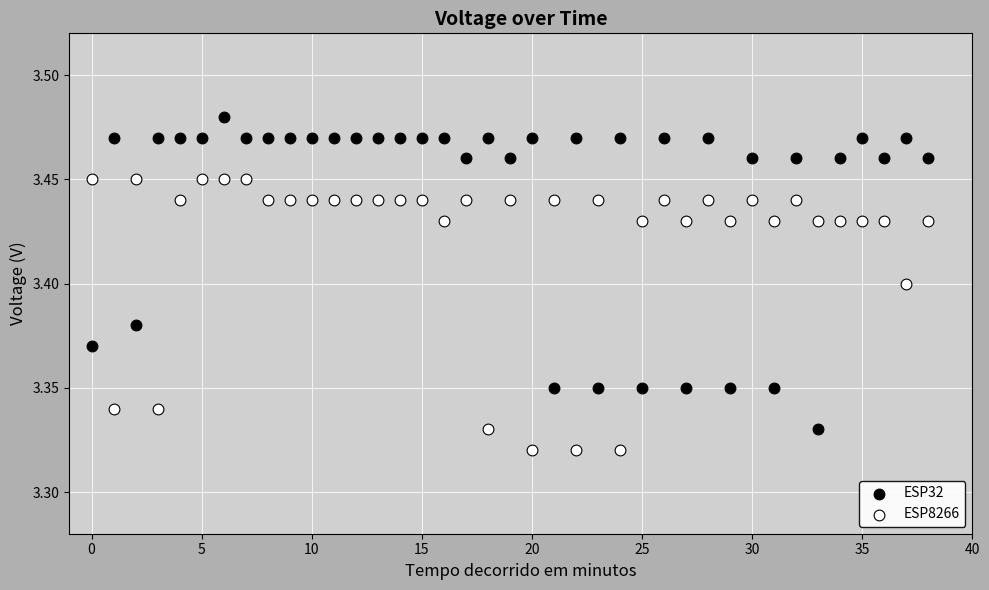

Which series contains the highest Y value?

ESP32